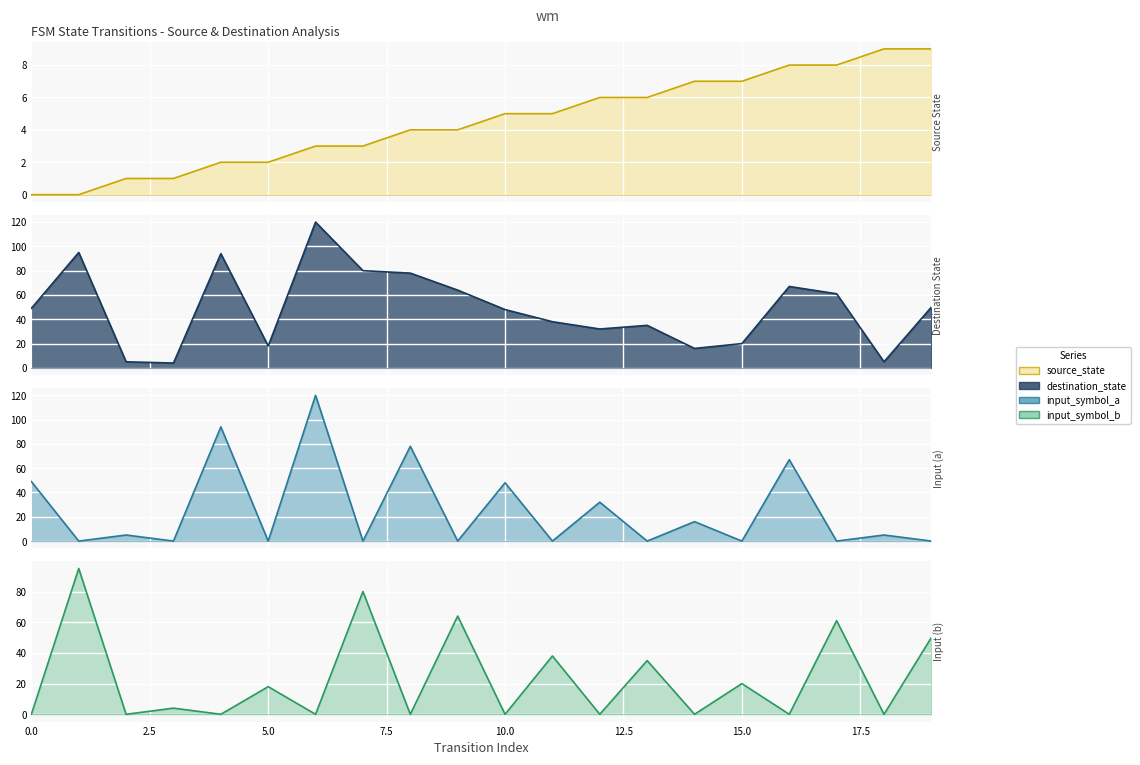

Is it true that destination_state equals 2 at 2?

False